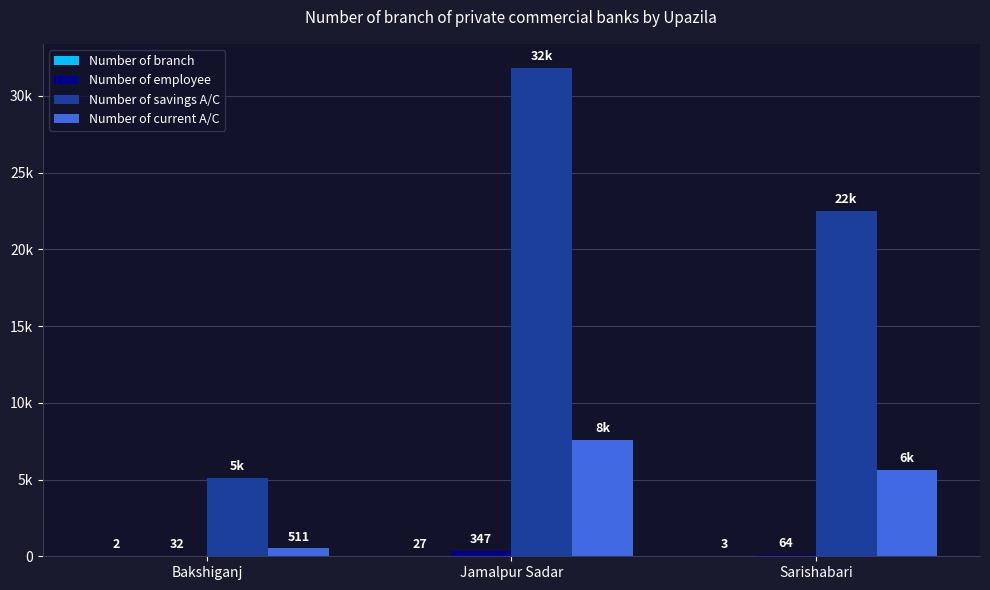

What are all the series names shown in the legend?

Number of branch, Number of employee, Number of savings A/C, Number of current A/C